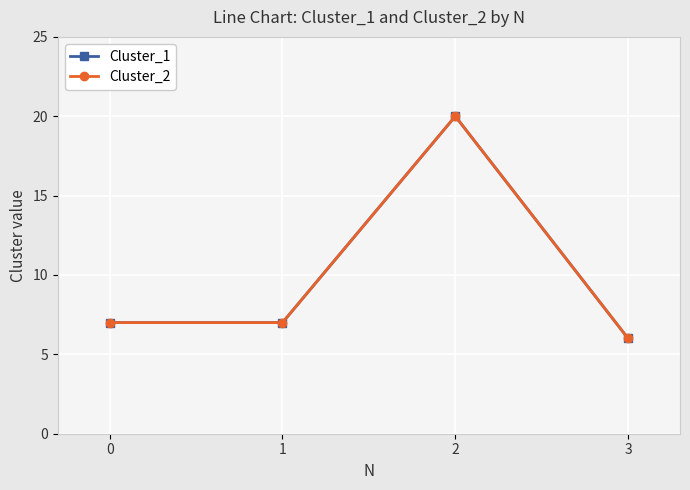

List the series in order of their peak value, highest first.

Cluster_1, Cluster_2